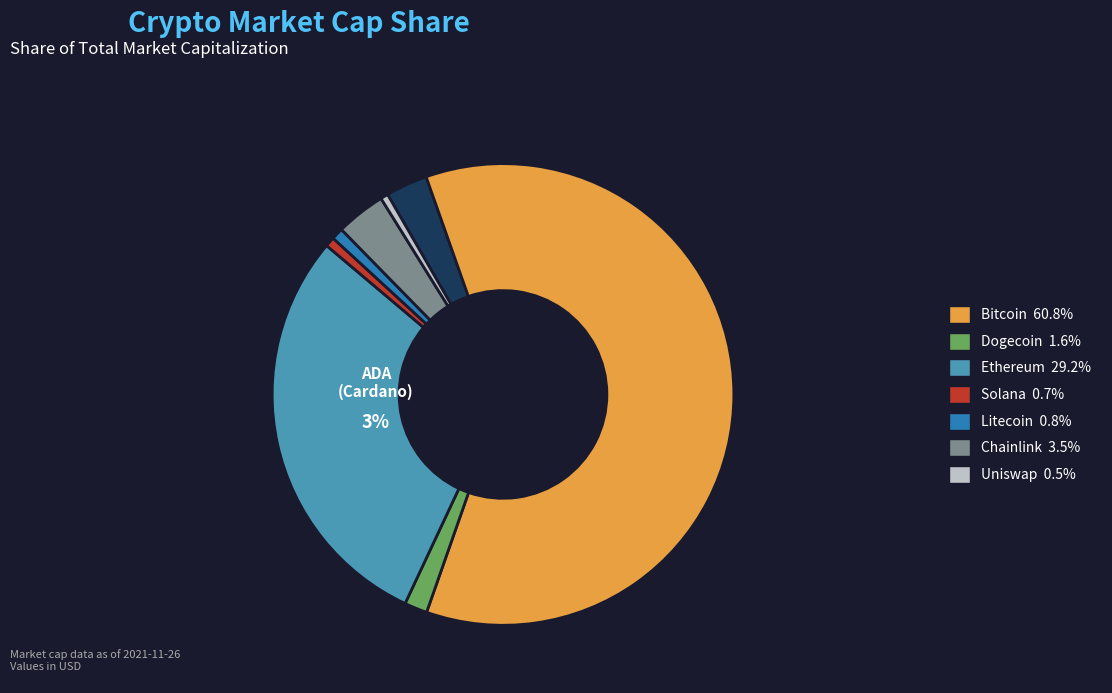

Between doge and eth, which is larger?

eth